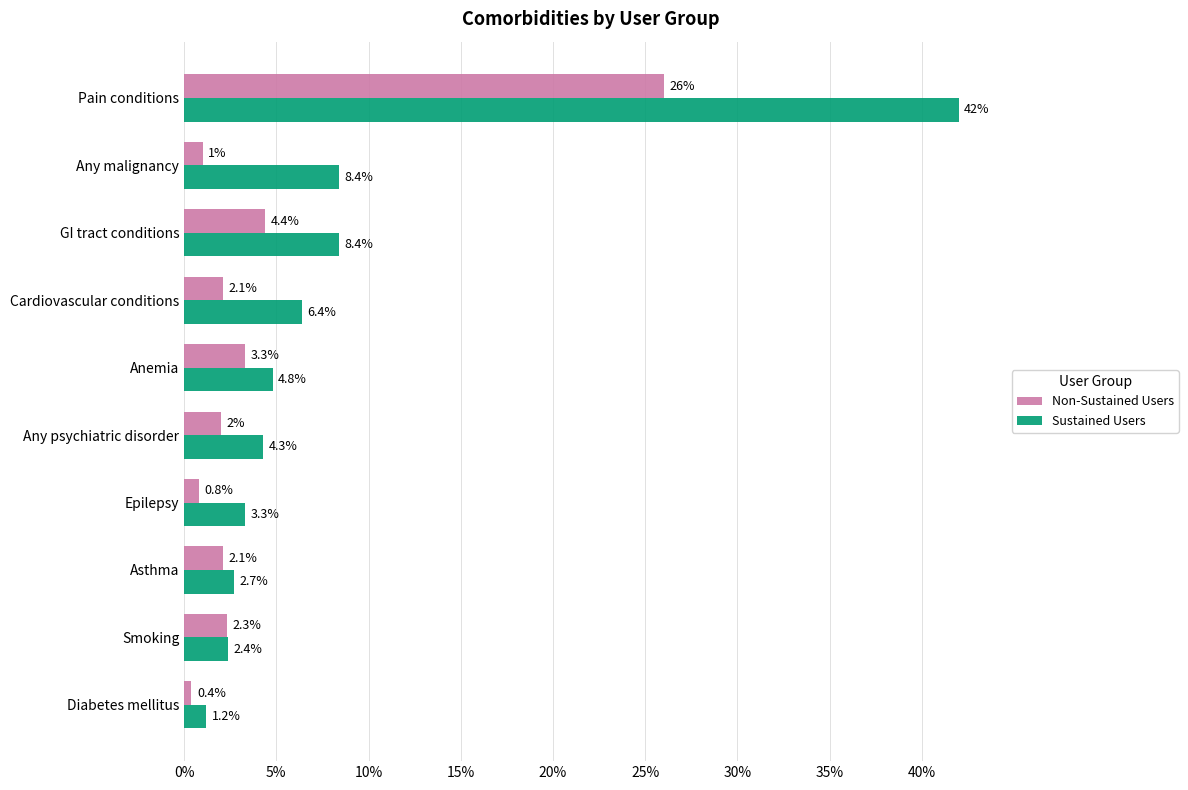

Which series has the largest total across all categories?

Sustained Users